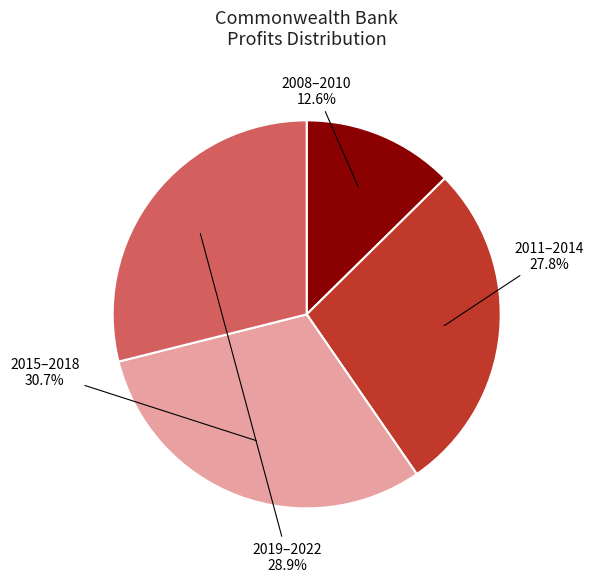

Does any single category account for the majority?

No